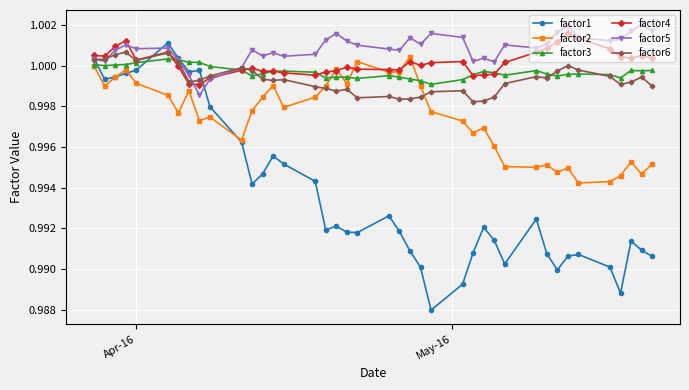

Which series ends up on top after the final intersection of factor6 and factor5?

factor5